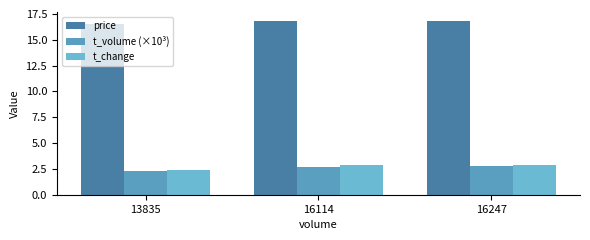

What is the sum of the t_change values at 16114 and 13835?

5.3